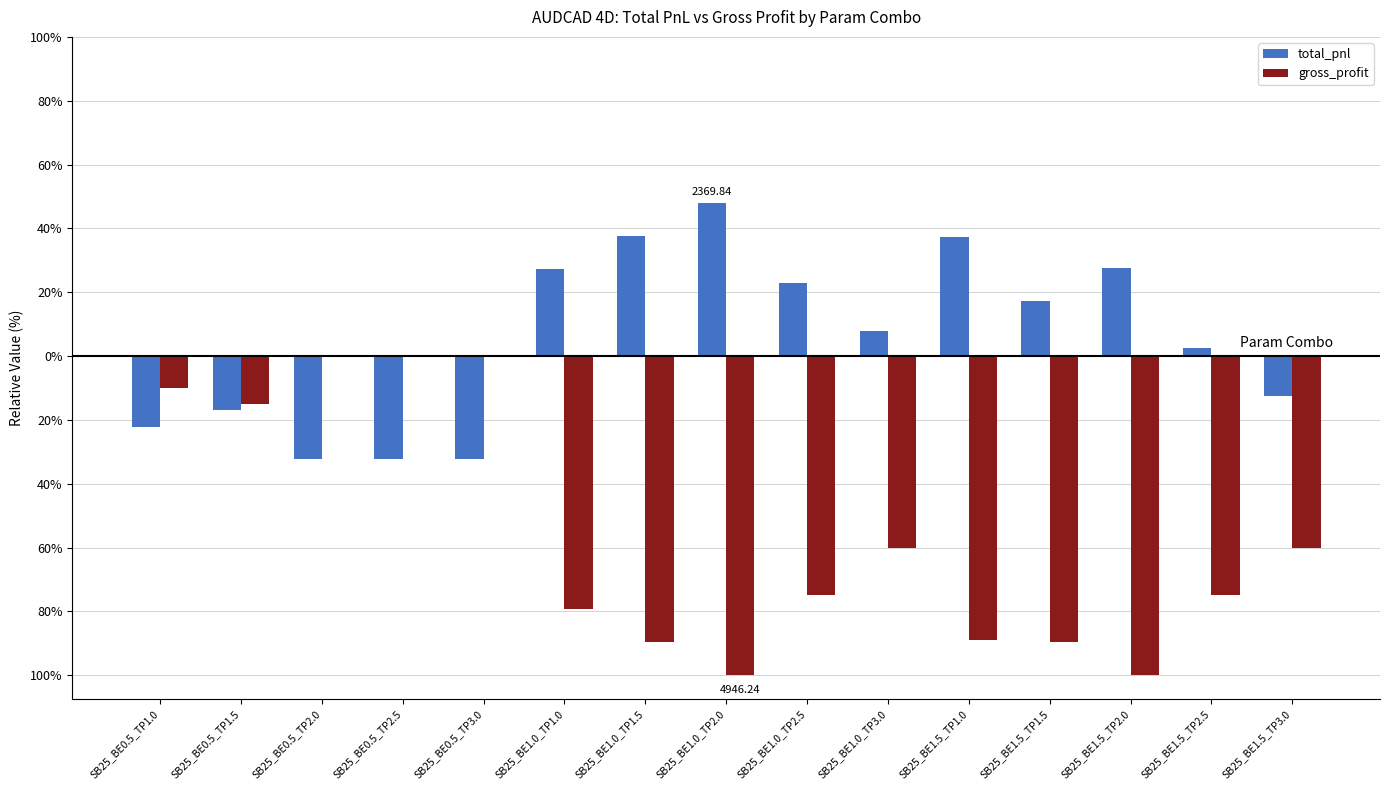

What are all the series names shown in the legend?

total_pnl, gross_profit